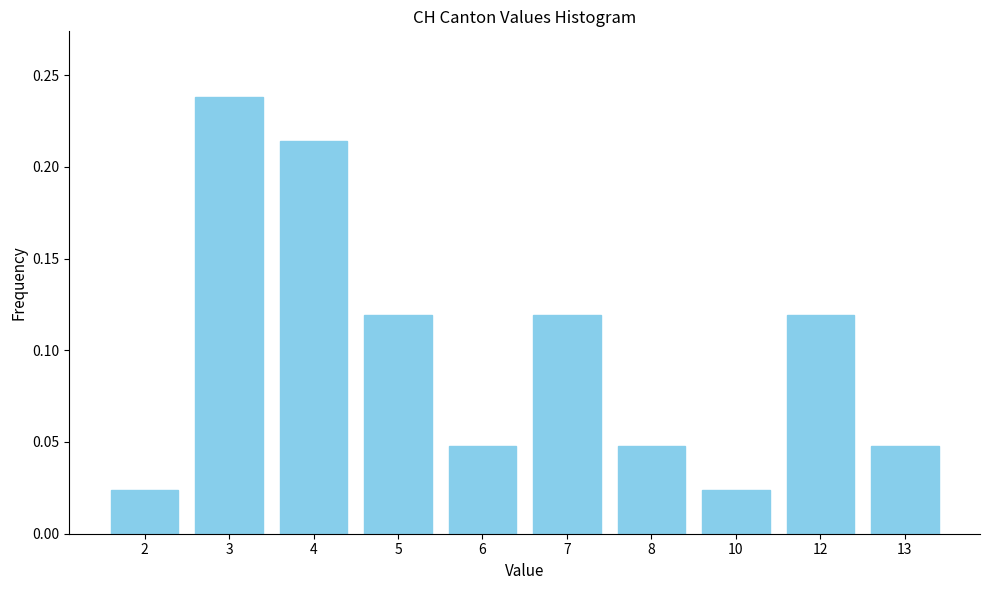

True or false: the data shows 0.0 at 7.

False